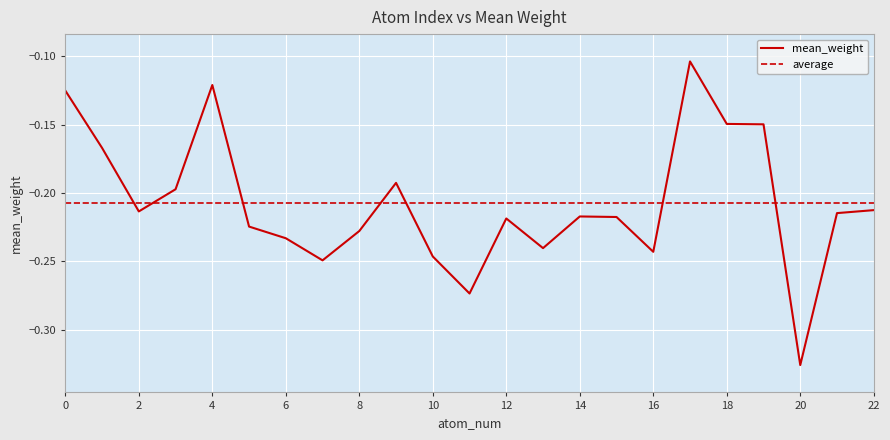

Which has a higher value, 22 or 3?

3